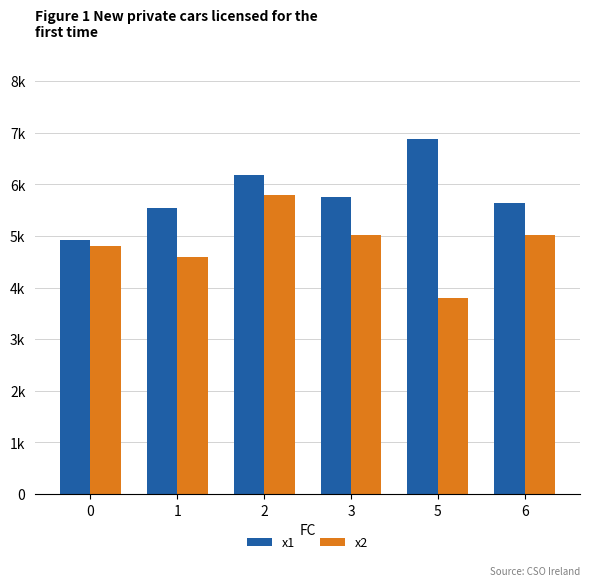

What are all the series names shown in the legend?

x1, x2